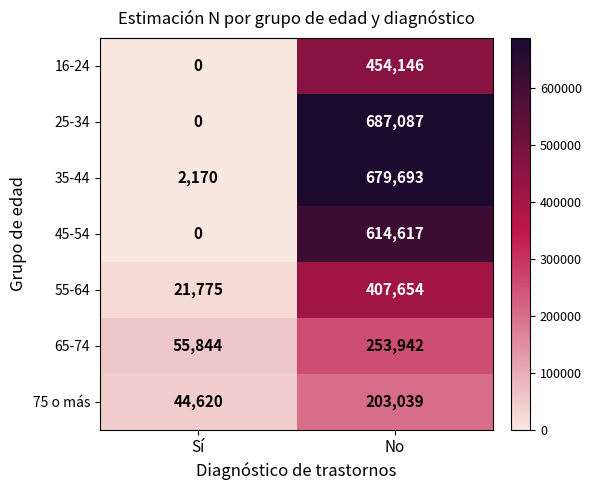

At which label is 75 o más closest to 123829?

Sí